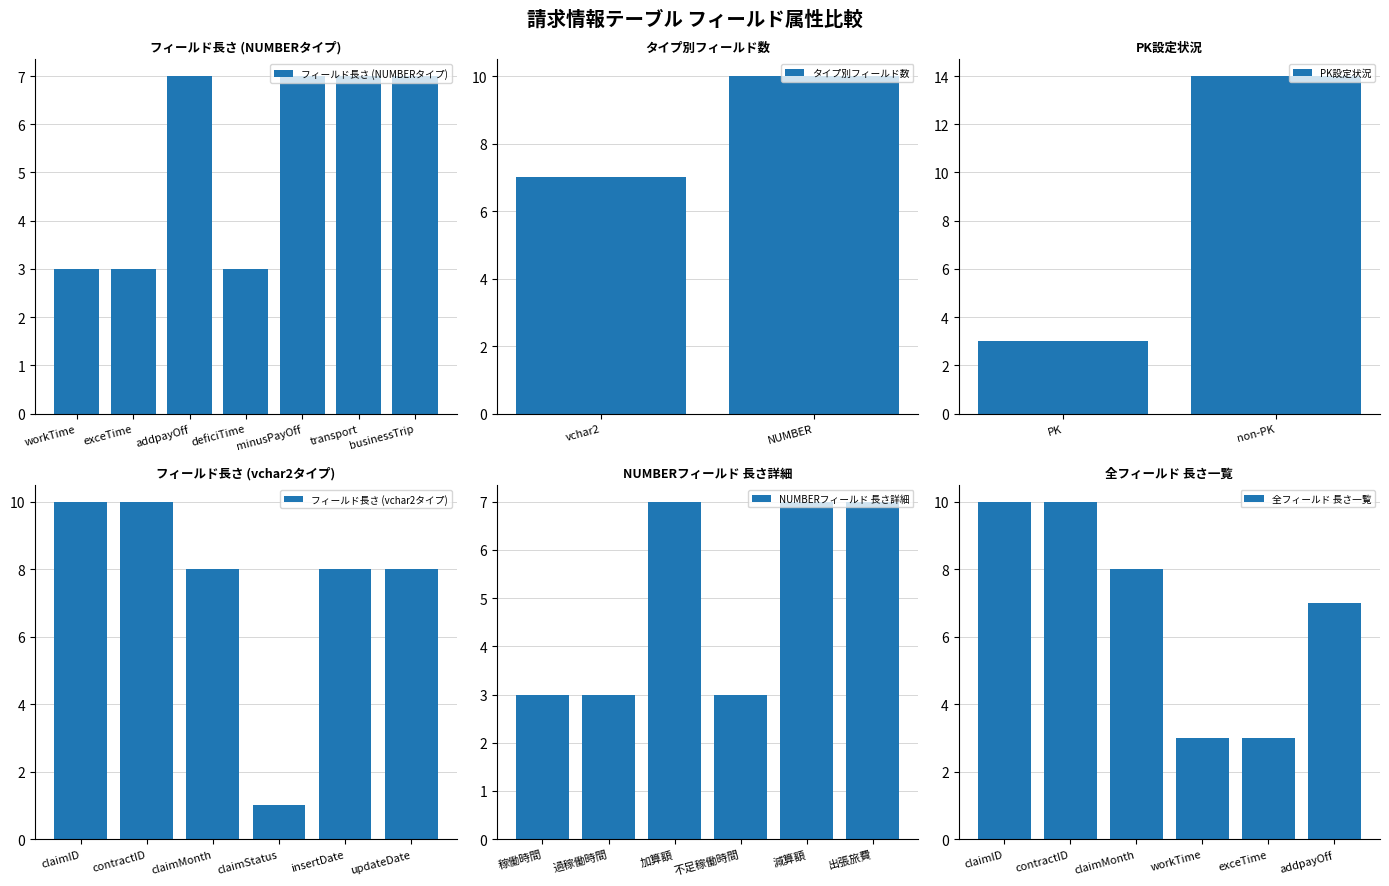

Is it true that フィールド長さ (NUMBERタイプ) equals 3 at exceTime?

True